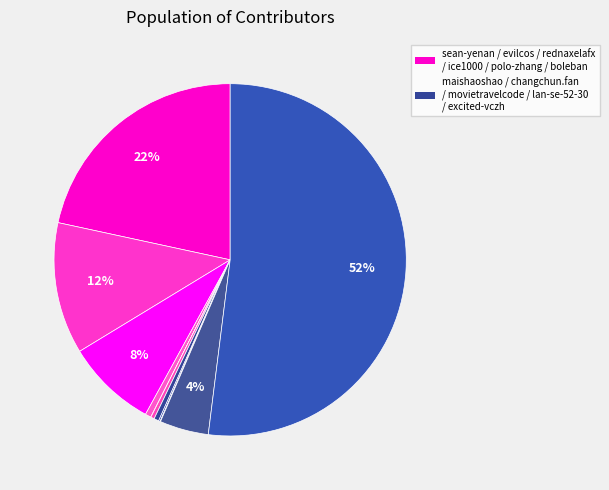

To the nearest percent, what is the average slice percentage?

9%